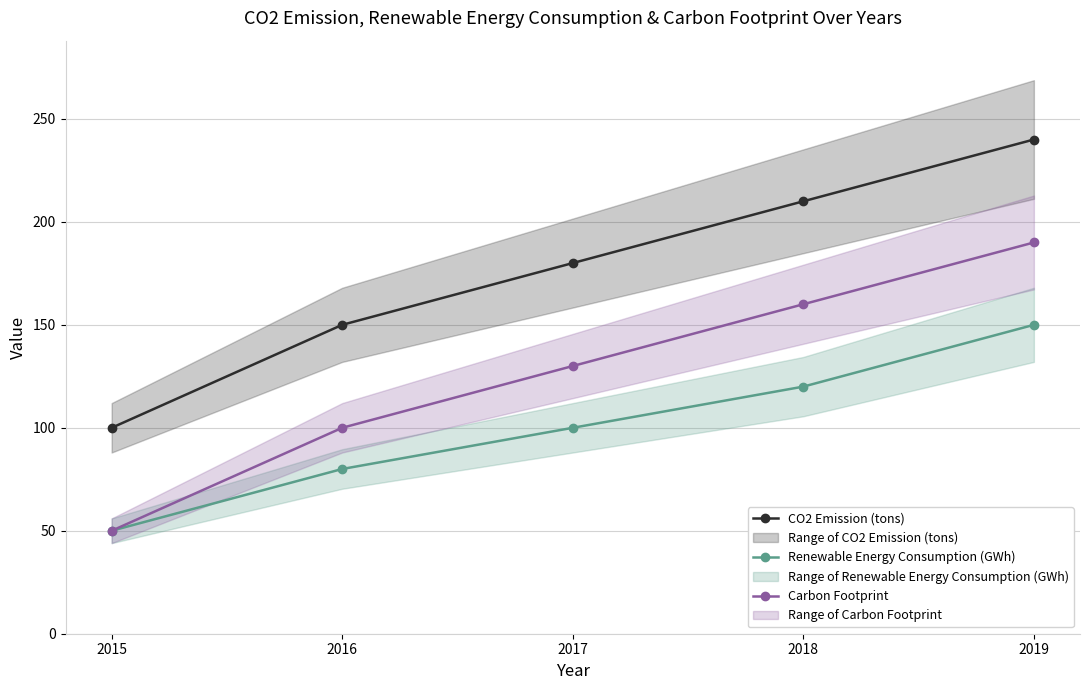

Reading left to right, transcribe all the data shown in this chart.

CO2 Emission (tons): 2015=100	2016=150	2017=180	2018=210	2019=240
Renewable Energy Consumption (GWh): 2015=50	2016=80	2017=100	2018=120	2019=150
Carbon Footprint: 2015=50	2016=100	2017=130	2018=160	2019=190